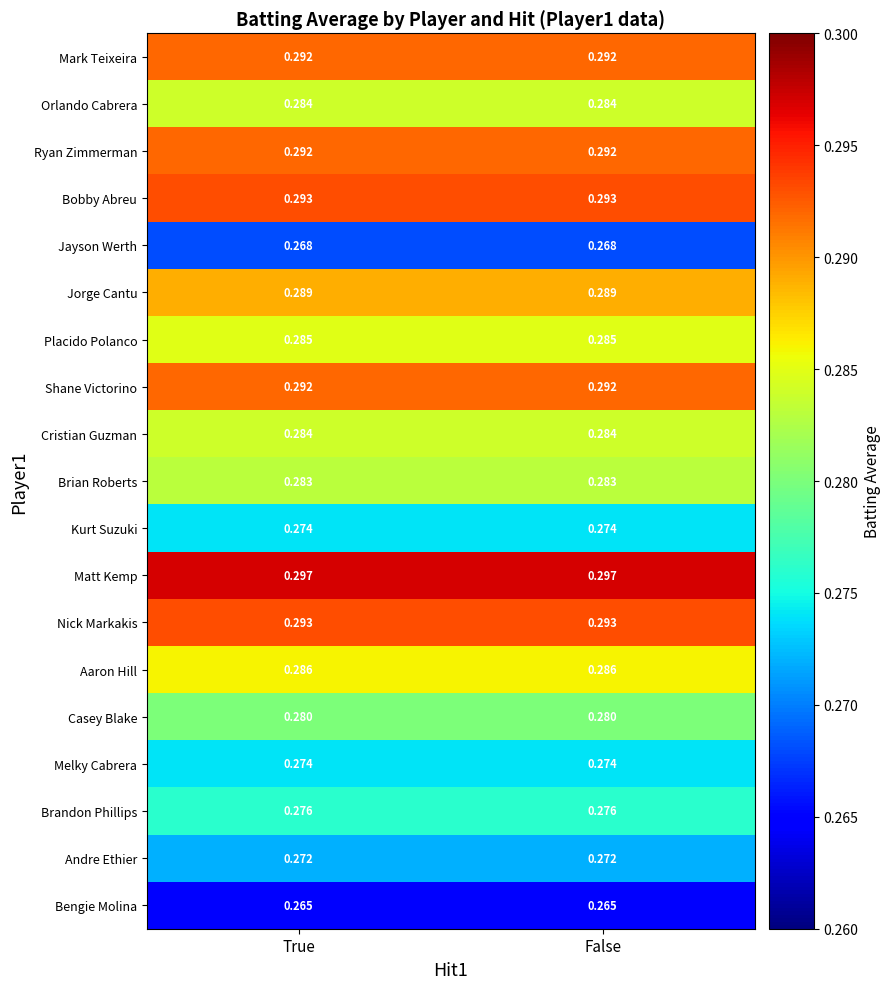

What is the total value across all series at False?

5.4